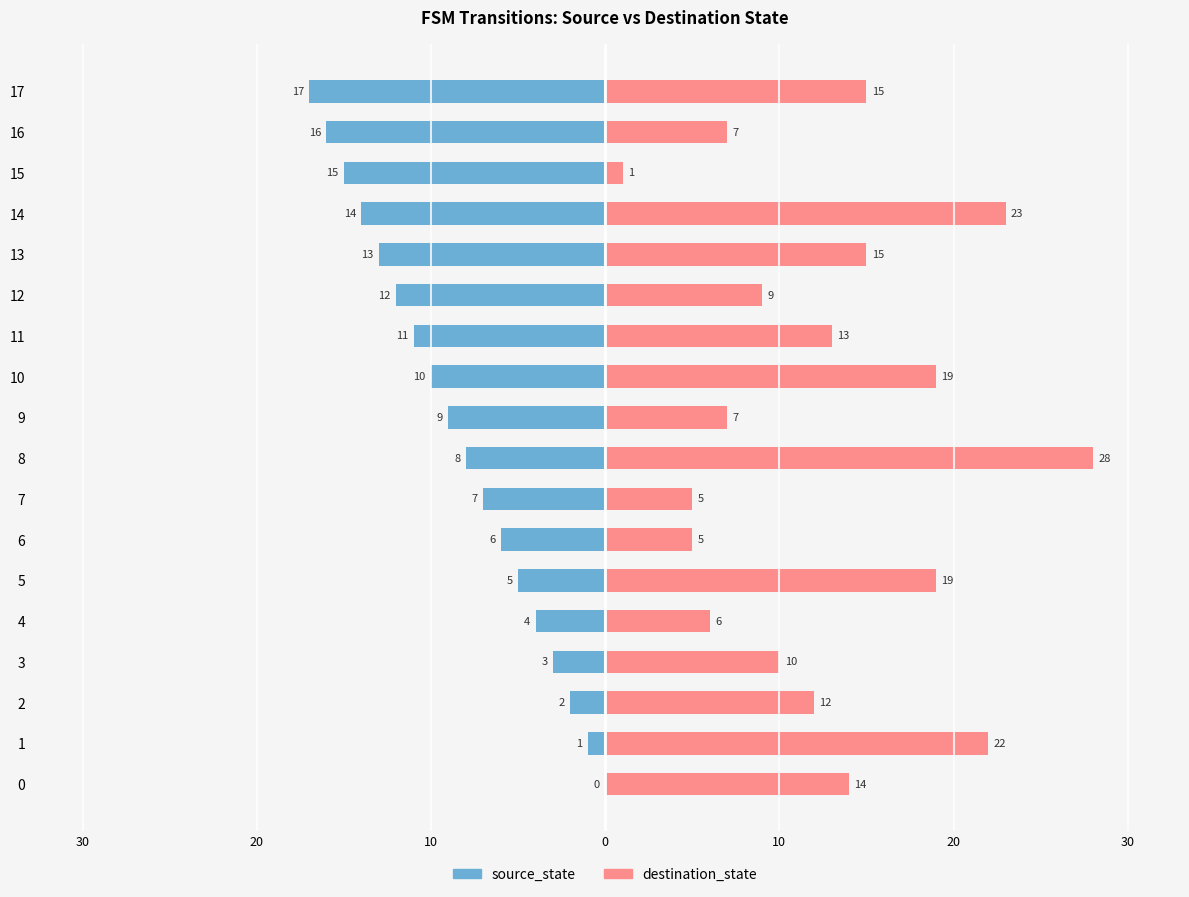

What is the difference between the destination_state values at 16 and 17?

8